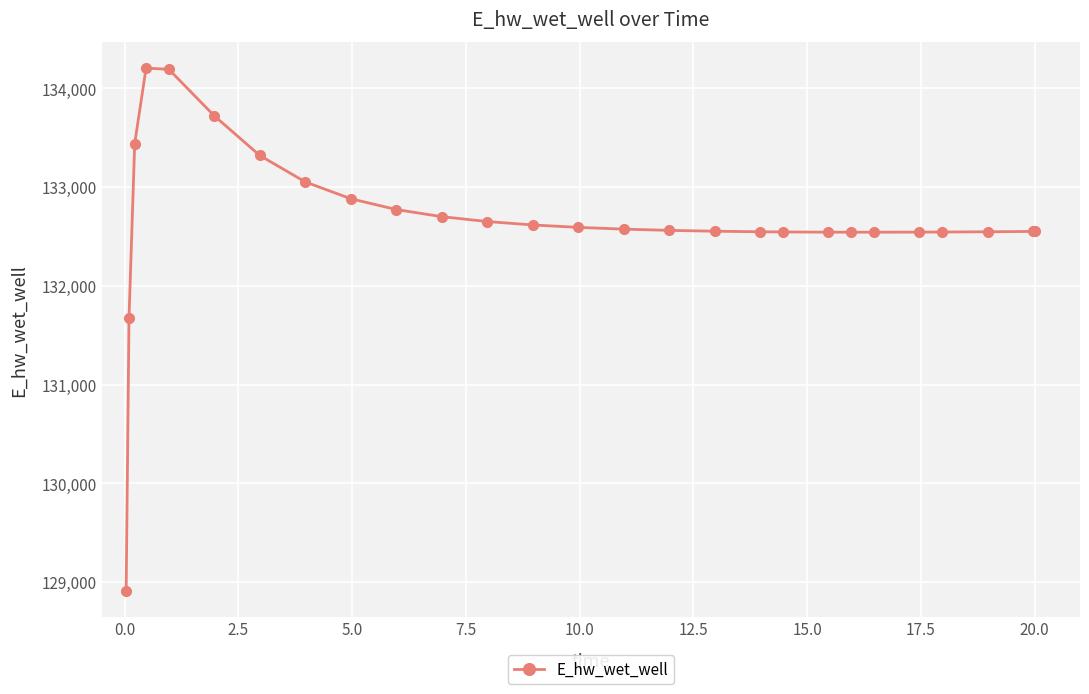

What is the difference between the maximum and minimum values?

5292.1